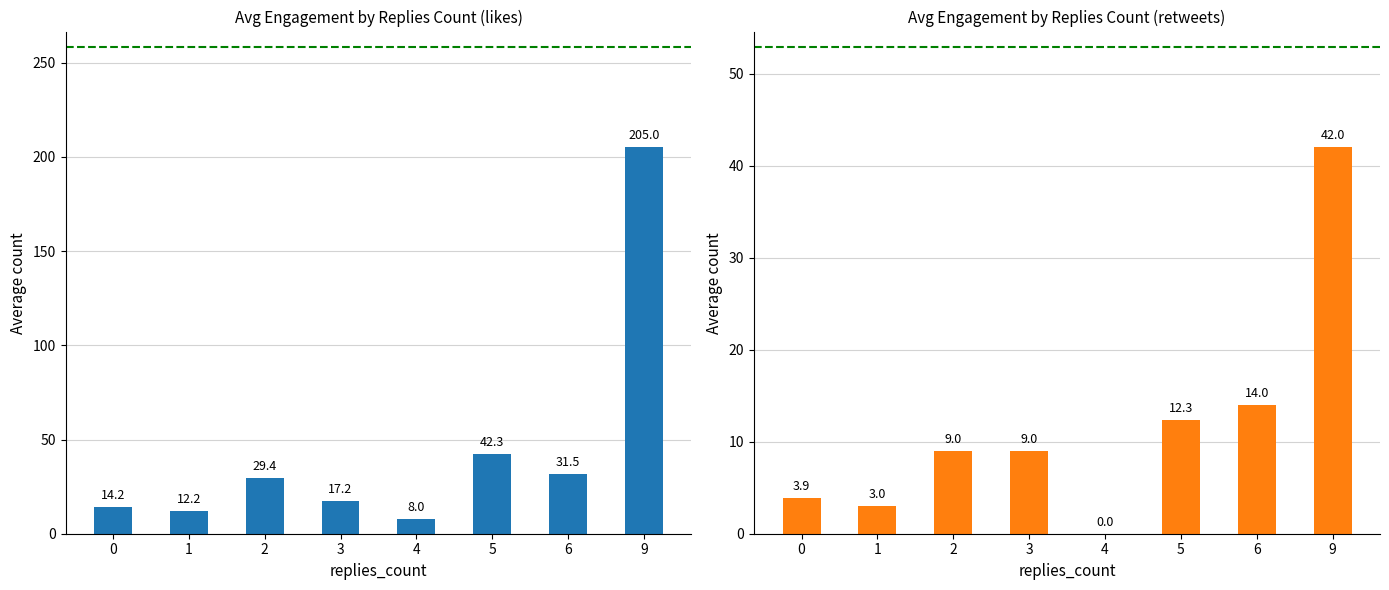

Reading left to right, transcribe all the data shown in this chart.

avg likes_count: 0=14.2	1=12.2	2=29.4	3=17.2	4=8.0	5=42.3	6=31.5	9=205.0
avg retweets_count: 0=3.9	1=3.0	2=9.0	3=9.0	4=0.0	5=12.3	6=14.0	9=42.0